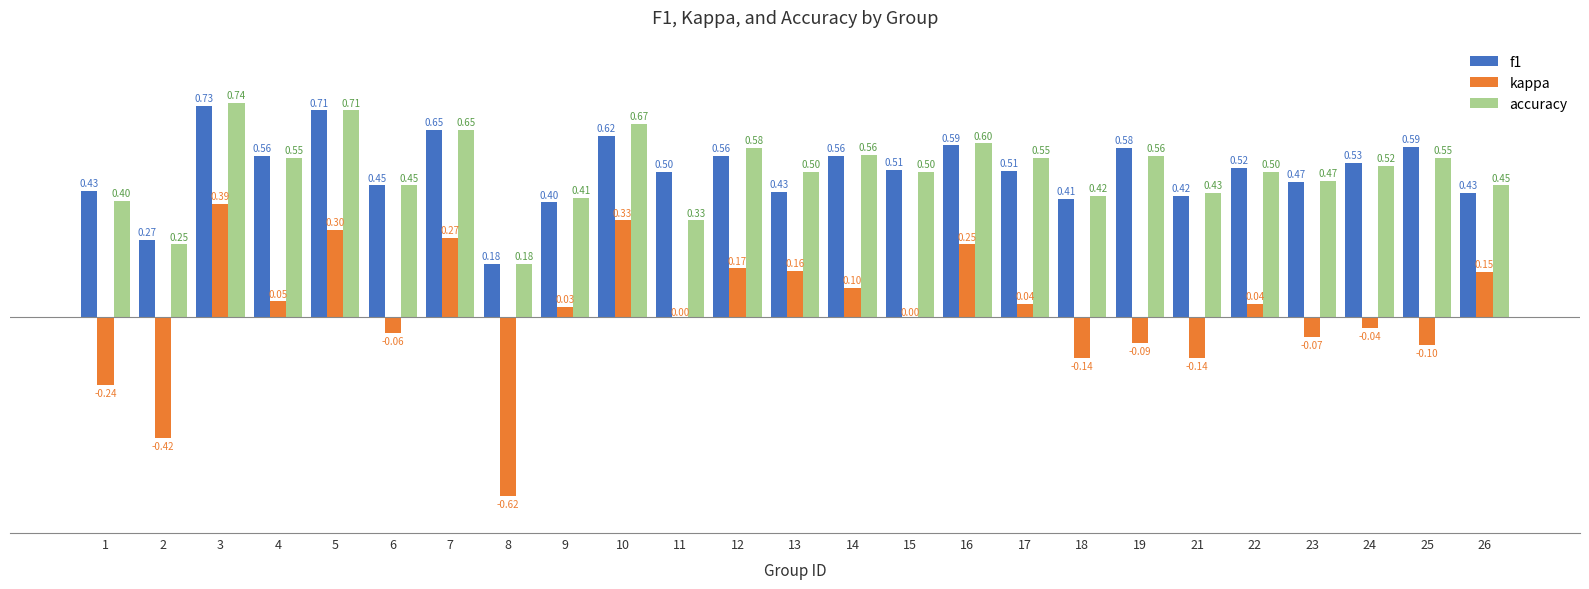

Between 7 and 24, which series saw the biggest shift?

kappa